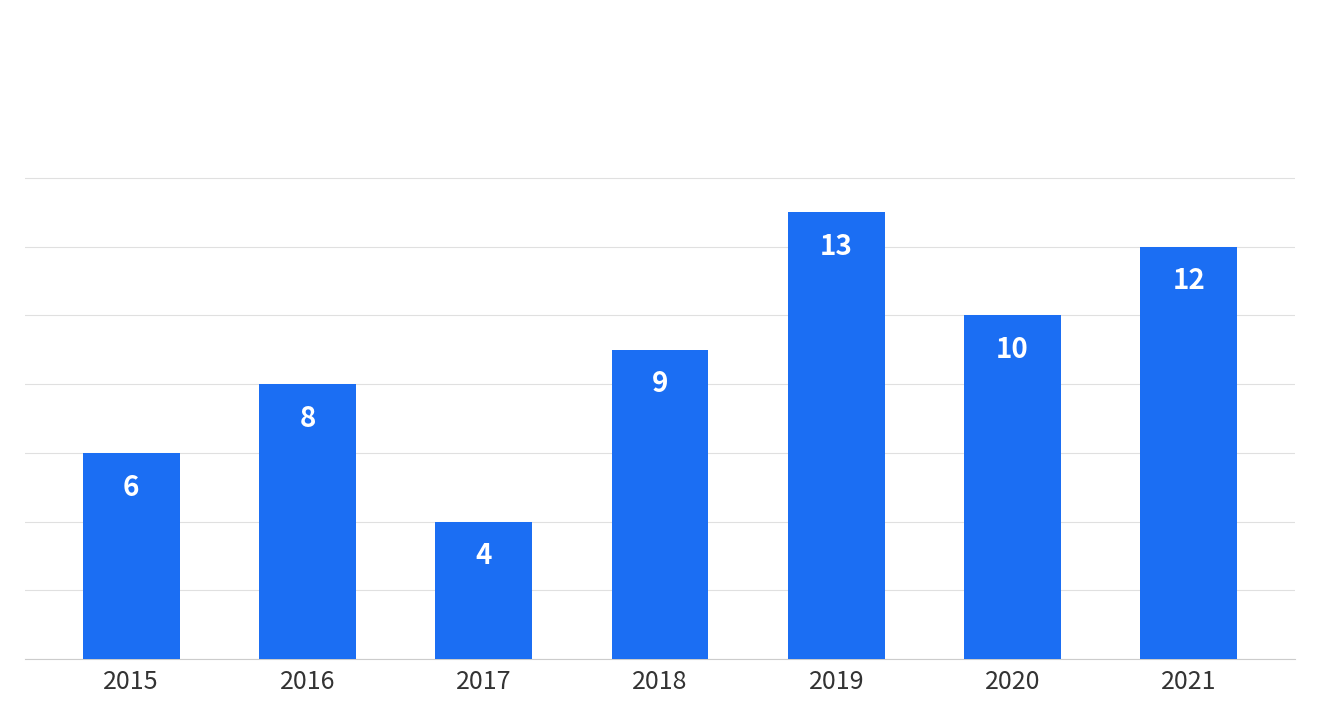

How many bars are there in total?

7